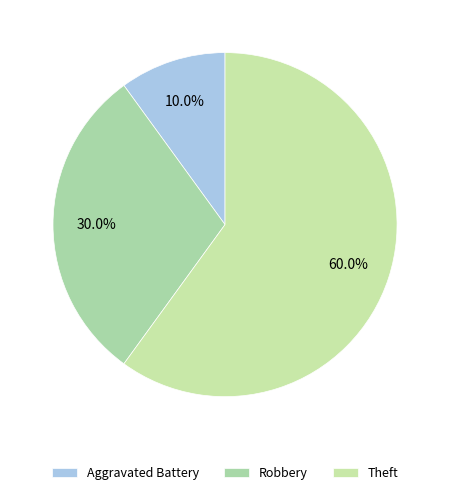

To the nearest percent, what percentage of the pie is Aggravated Battery?

10%